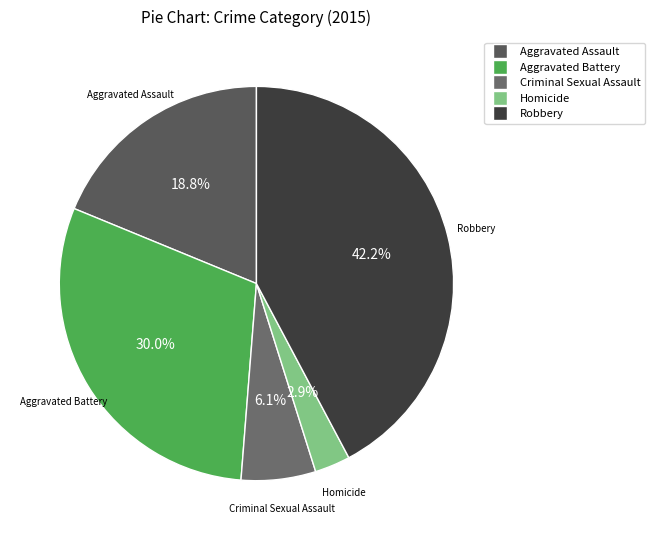

Does Homicide account for over 50% of the chart?

No